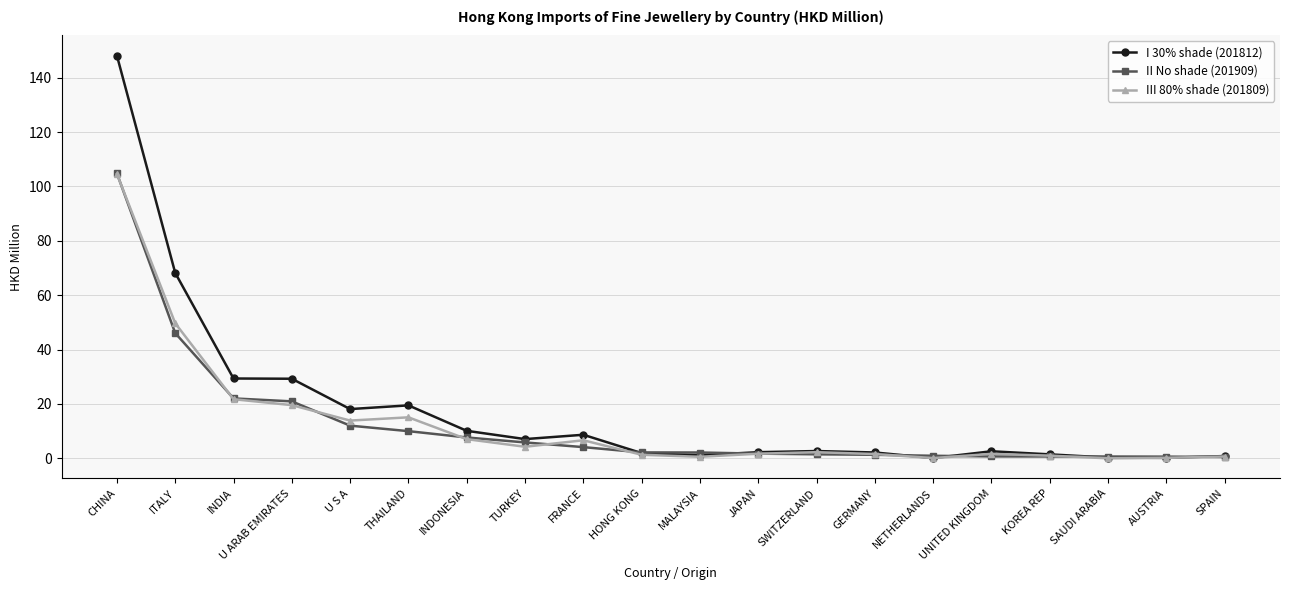

How many distinct data groups are displayed?

3